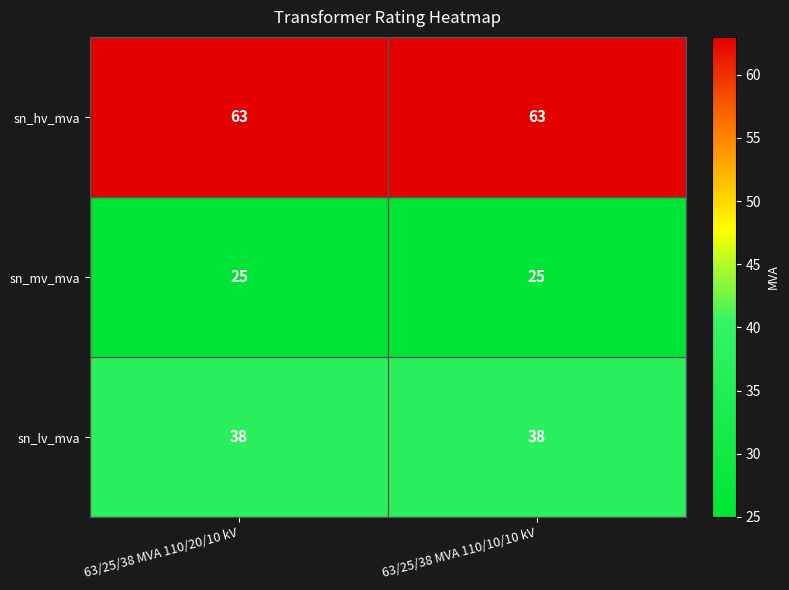

List the series in order of their peak value, lowest first.

sn_mv_mva, sn_lv_mva, sn_hv_mva